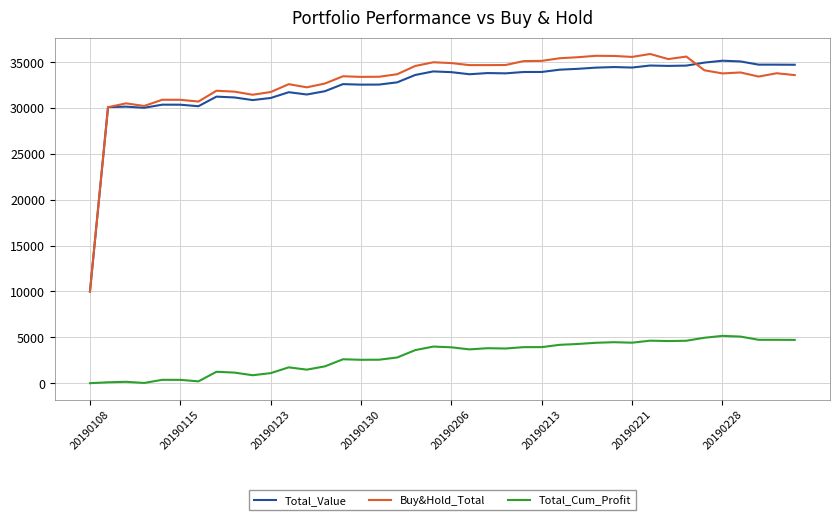

Count the number of categories in the chart.

40